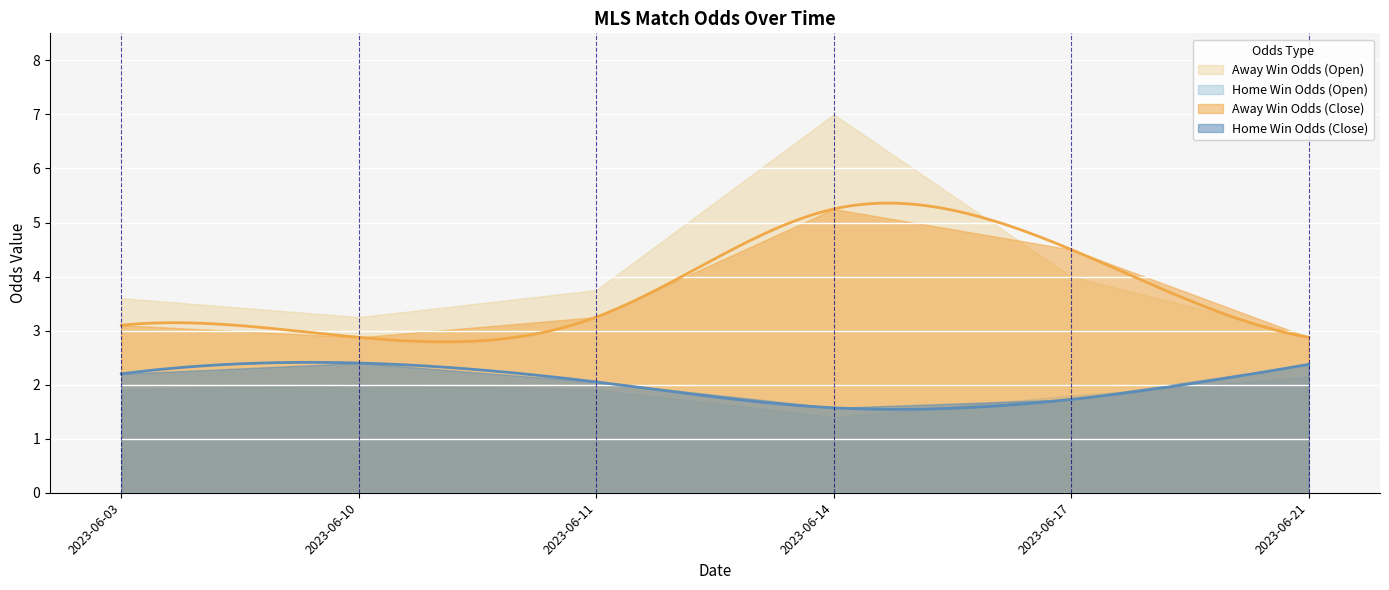

What is the difference between the maximum and minimum values in the oddA_op series?

4.1